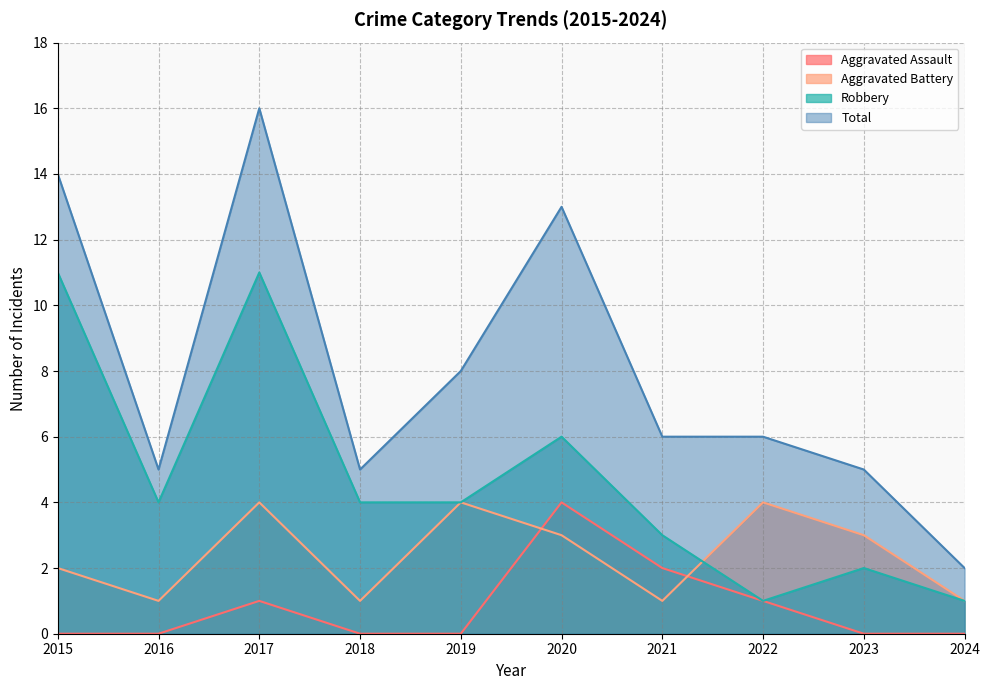

Reading left to right, list all the values displayed in this chart.

Aggravated Assault: 2015=0	2016=0	2017=1	2018=0	2019=0	2020=4	2021=2	2022=1	2023=0	2024=0
Aggravated Battery: 2015=2	2016=1	2017=4	2018=1	2019=4	2020=3	2021=1	2022=4	2023=3	2024=1
Robbery: 2015=11	2016=4	2017=11	2018=4	2019=4	2020=6	2021=3	2022=1	2023=2	2024=1
Total: 2015=14	2016=5	2017=16	2018=5	2019=8	2020=13	2021=6	2022=6	2023=5	2024=2